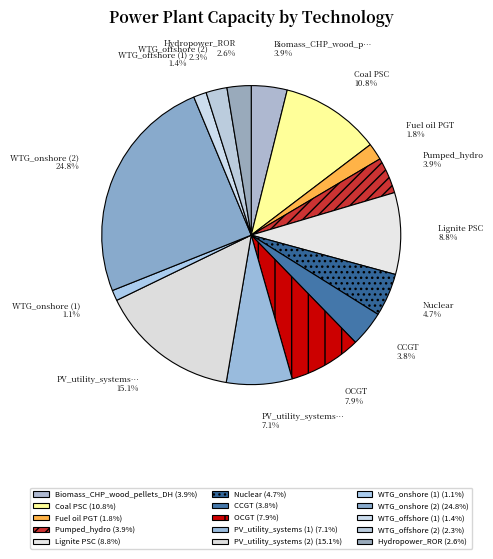

Count the number of slices in the pie.

15